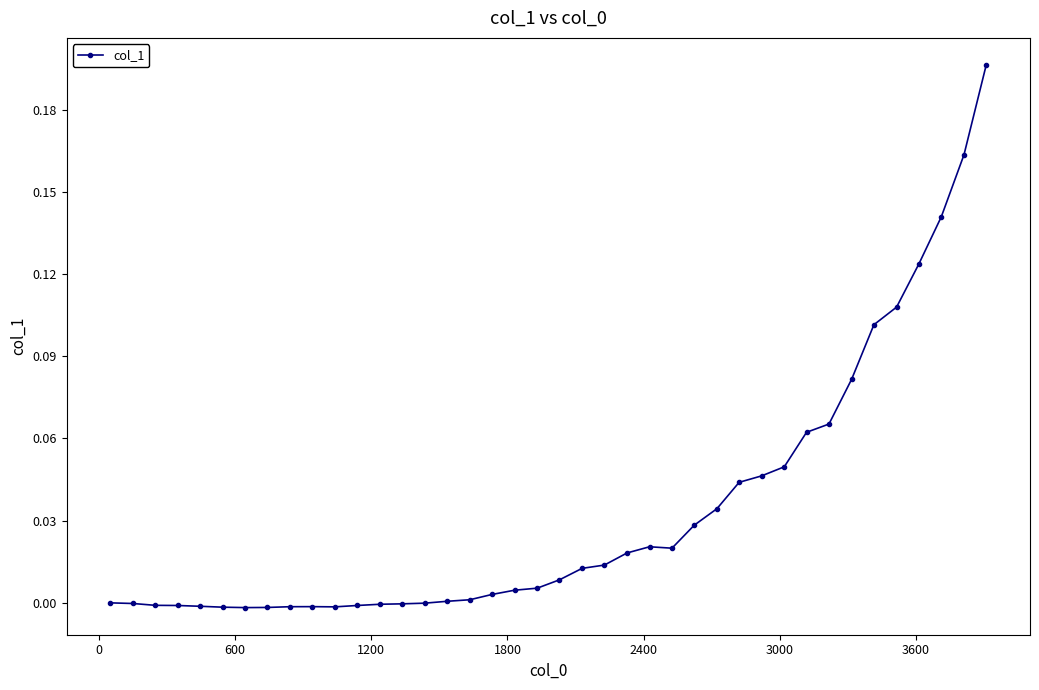

What is the sum of all values?

1.3